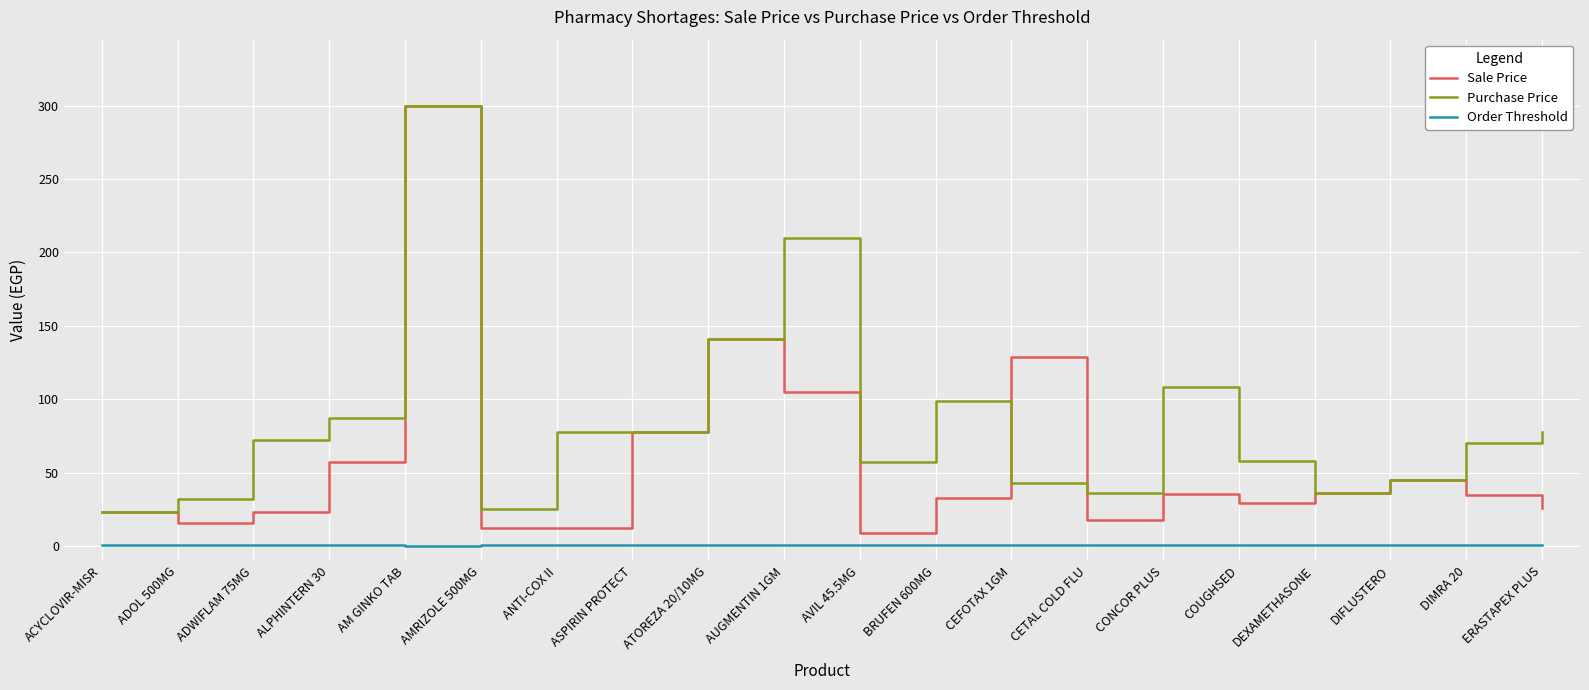

What is the difference between the maximum and minimum values in the Sale Price series?

290.9